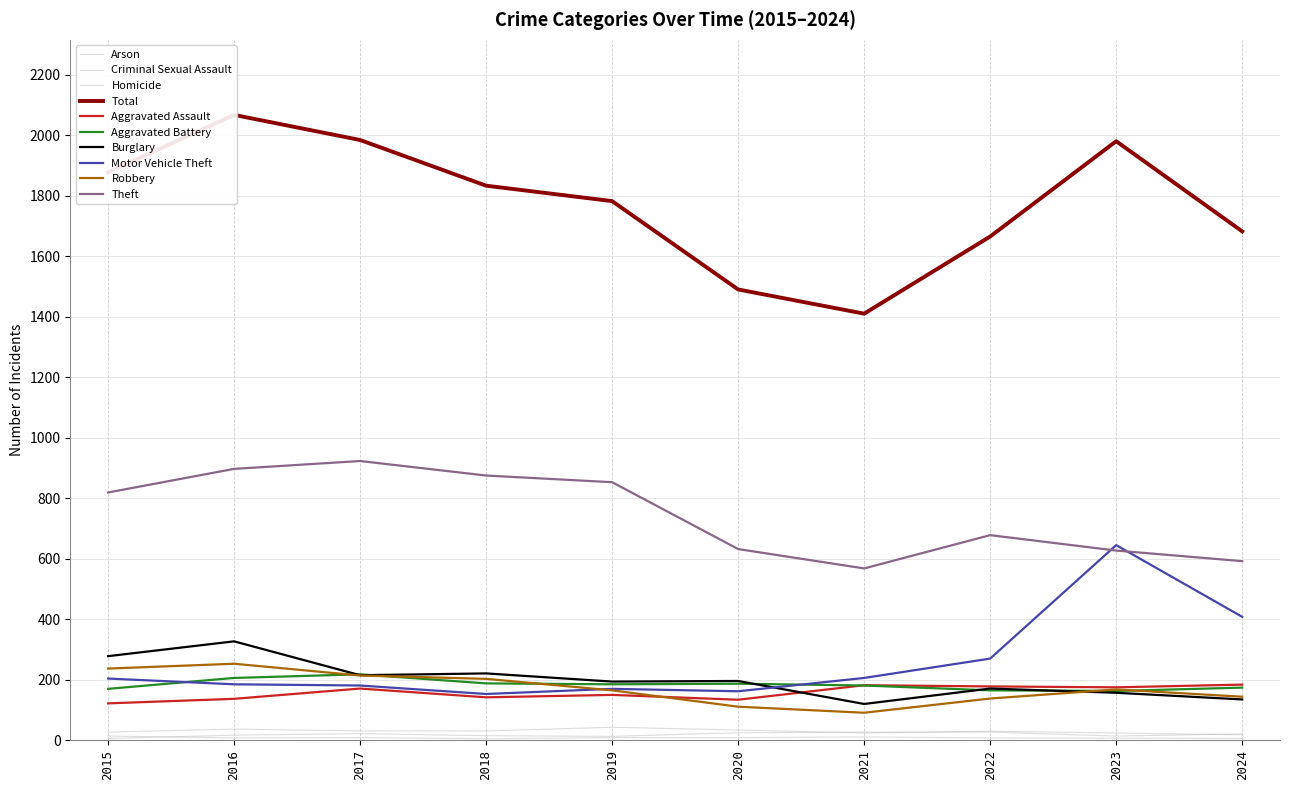

How many data points in Aggravated Assault are above 171?

4